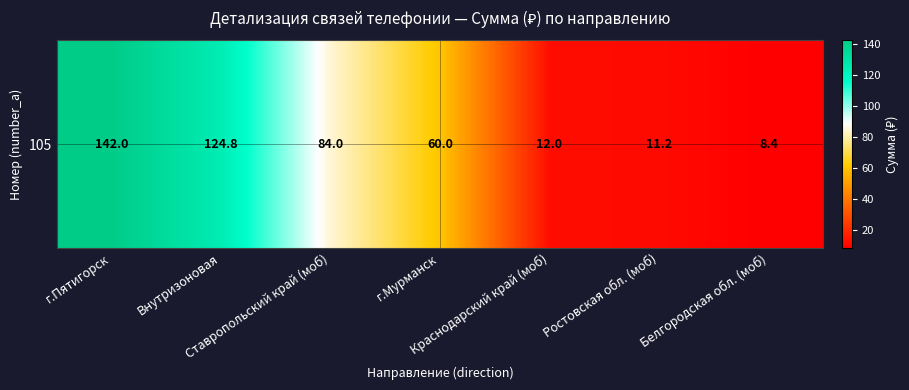

List the labels in order of value, smallest first.

Белгородская обл. (моб), Ростовская обл. (моб), Краснодарский край (моб), г.Мурманск, Ставропольский край (моб), Внутризоновая, г.Пятигорск